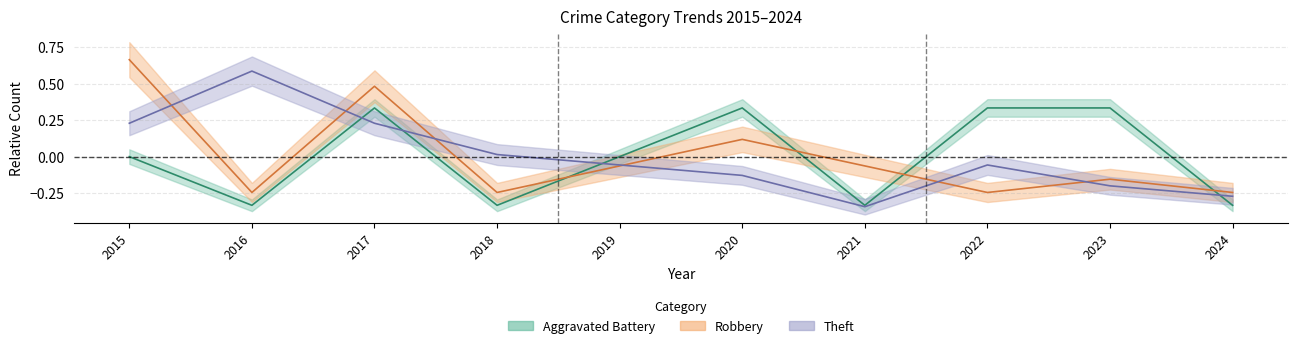

What is the difference between the maximum and minimum values in the Aggravated Battery series?

0.7